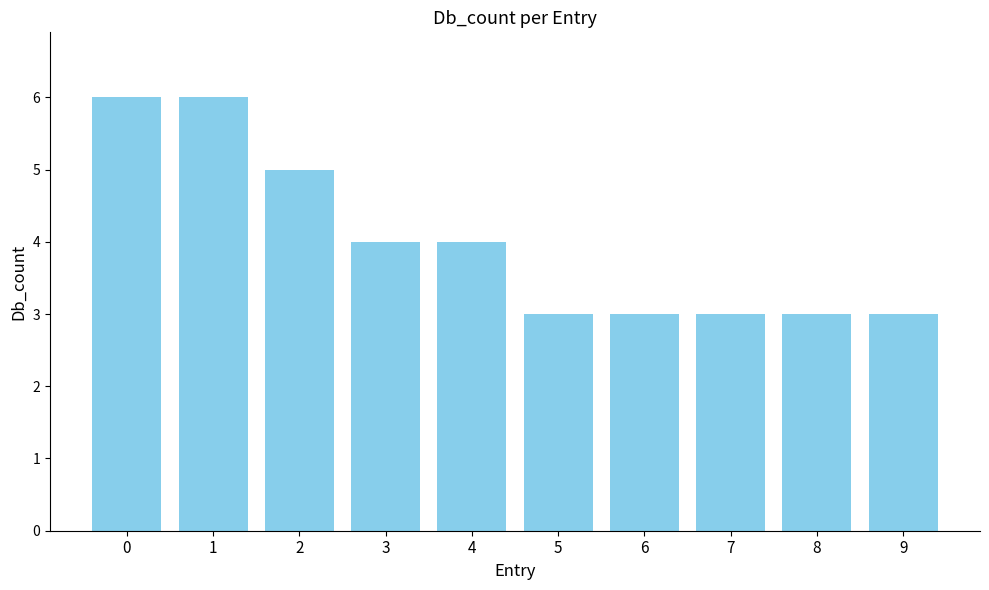

The value at 6 is 2. True or false?

False